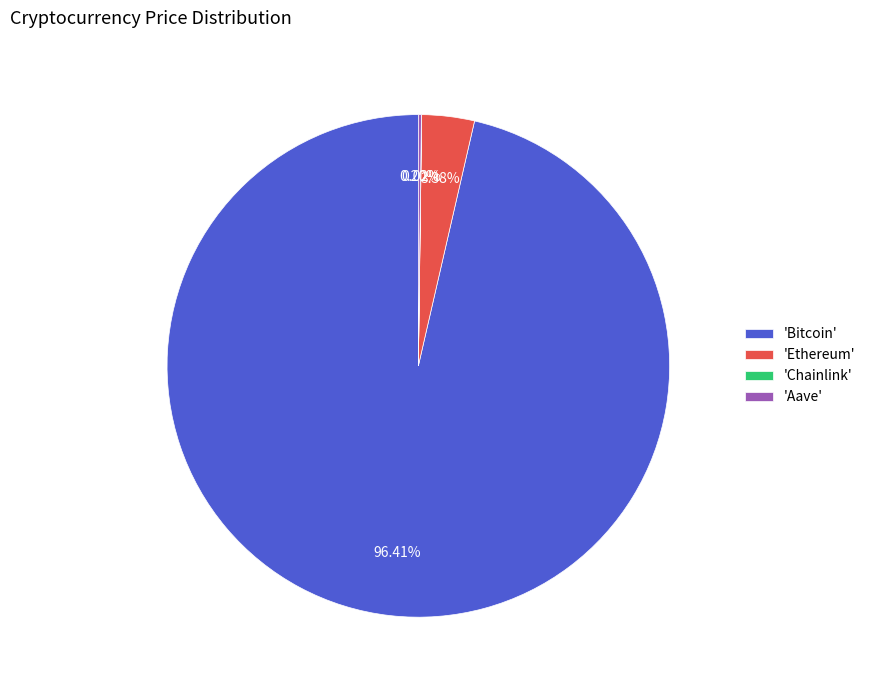

To the nearest percent, what is the average slice percentage?

25%